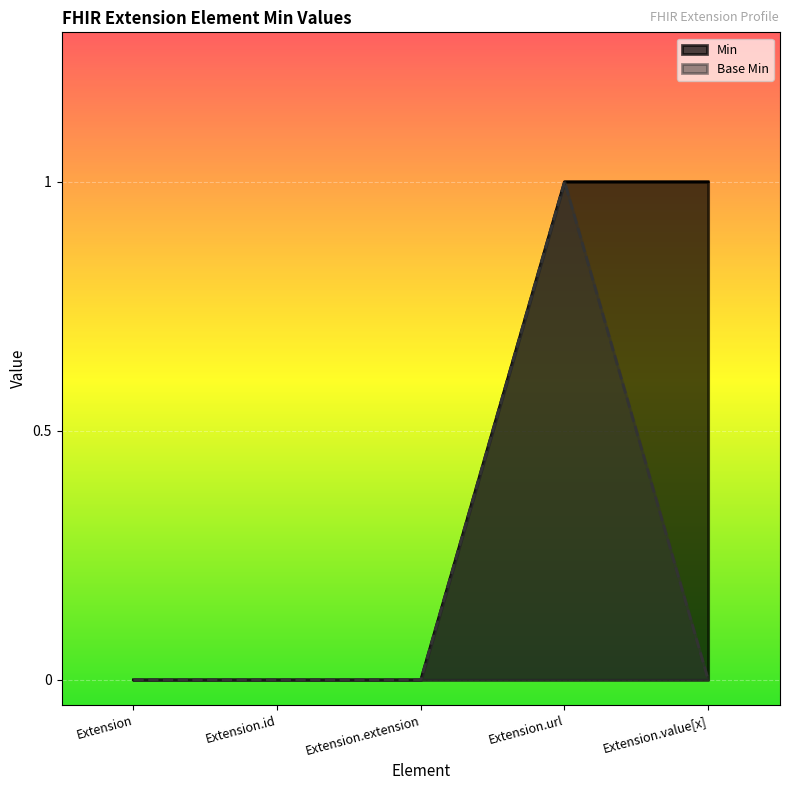

What are all the series names shown in the legend?

Min, Base Min